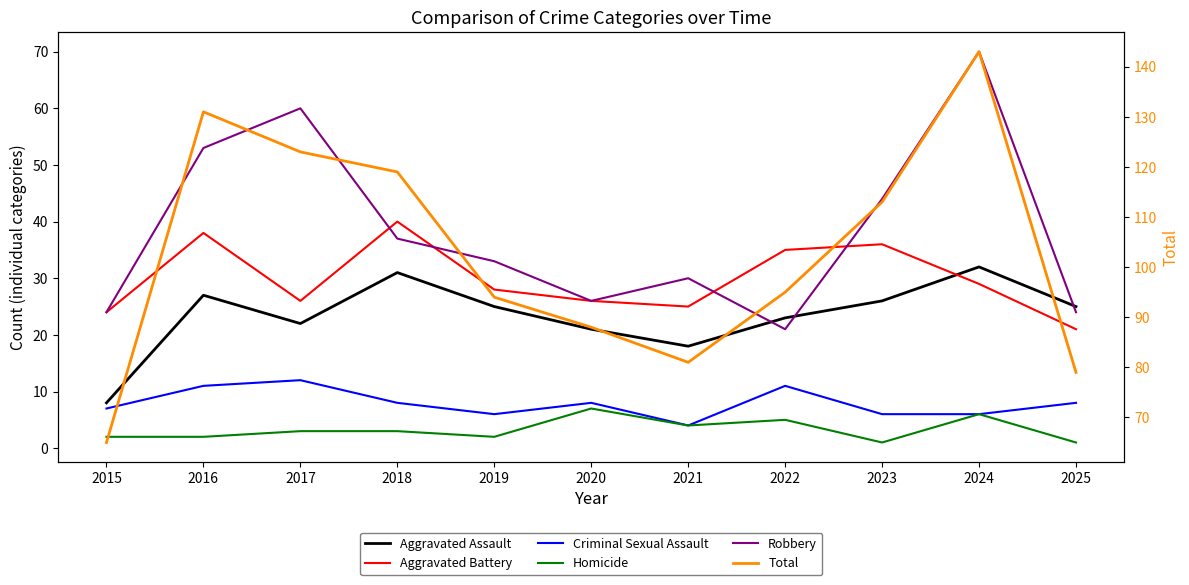

At which category does Aggravated Battery reach its first local peak?

2016